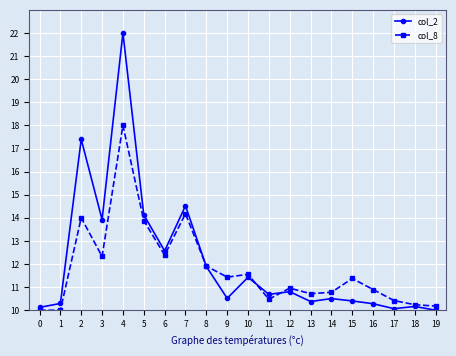

Which category has the highest value in the col_2 series?

4